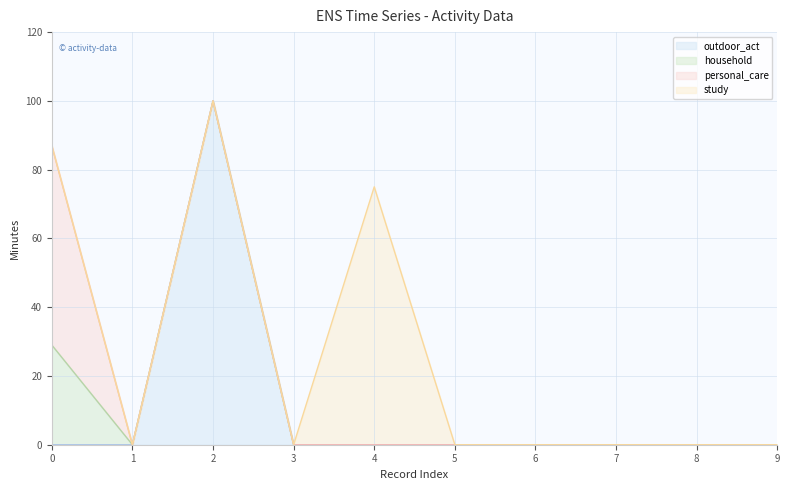

How many values in the outdoor_act series exceed 0?

1